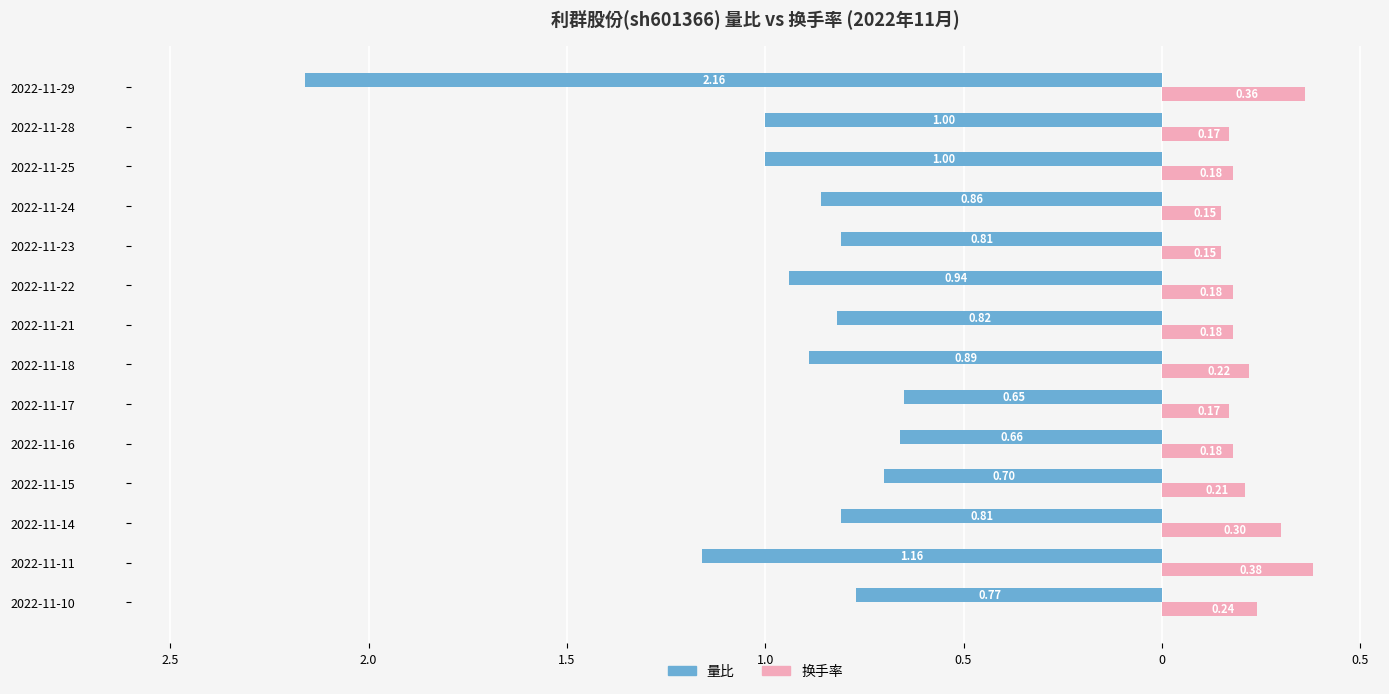

Reading right to left, list all the values displayed in this chart.

量比: -2.2	-1.0	-1.0	-0.9	-0.8	-0.9	-0.8	-0.9	-0.7	-0.7	-0.7	-0.8	-1.2	-0.8
换手率: 0.4	0.2	0.2	0.1	0.1	0.2	0.2	0.2	0.2	0.2	0.2	0.3	0.4	0.2